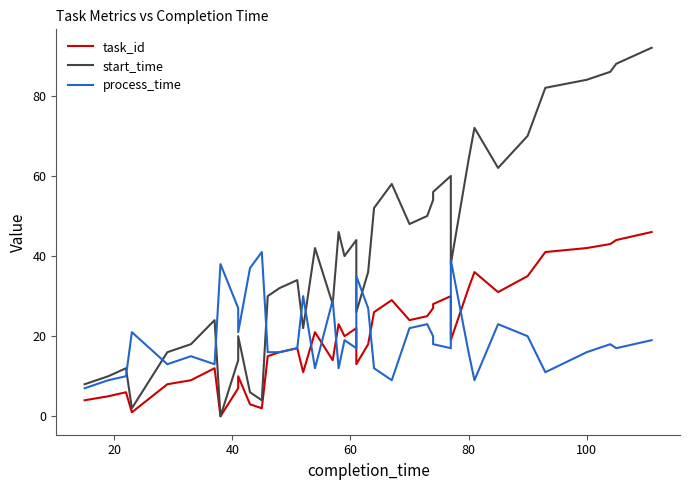

What is the sum of all process_time values?

791